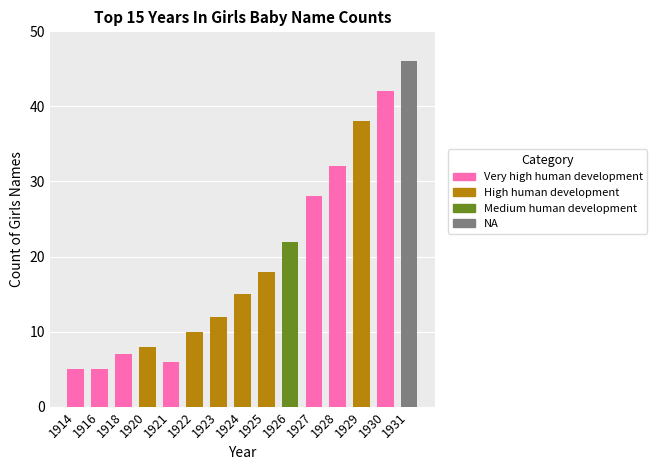

What is the value of the 2nd bar from the left?

5